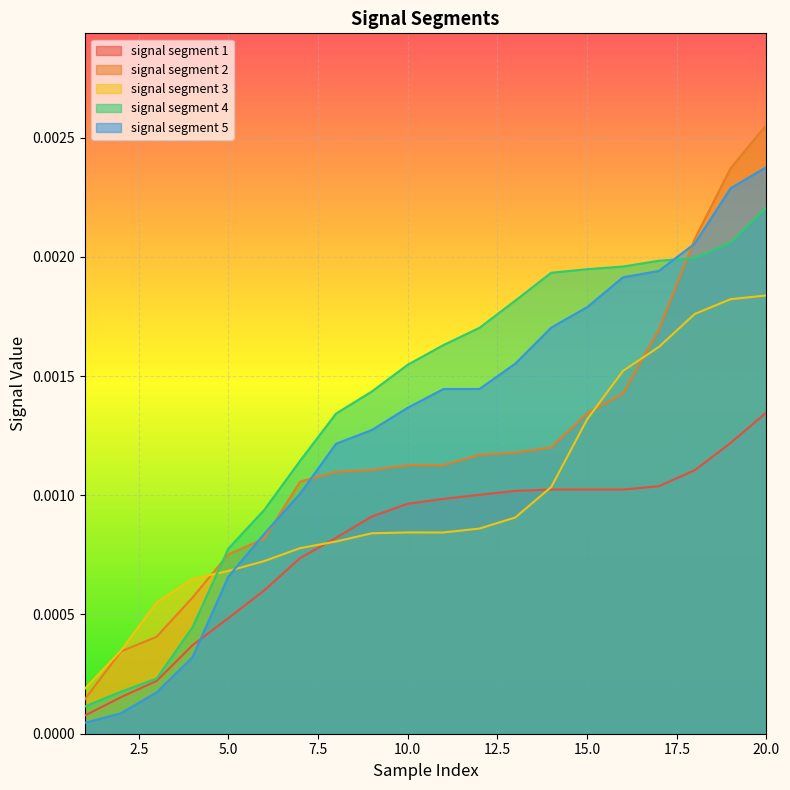

True or false: signal segment 2 has more than 0 points higher than both neighbors.

False